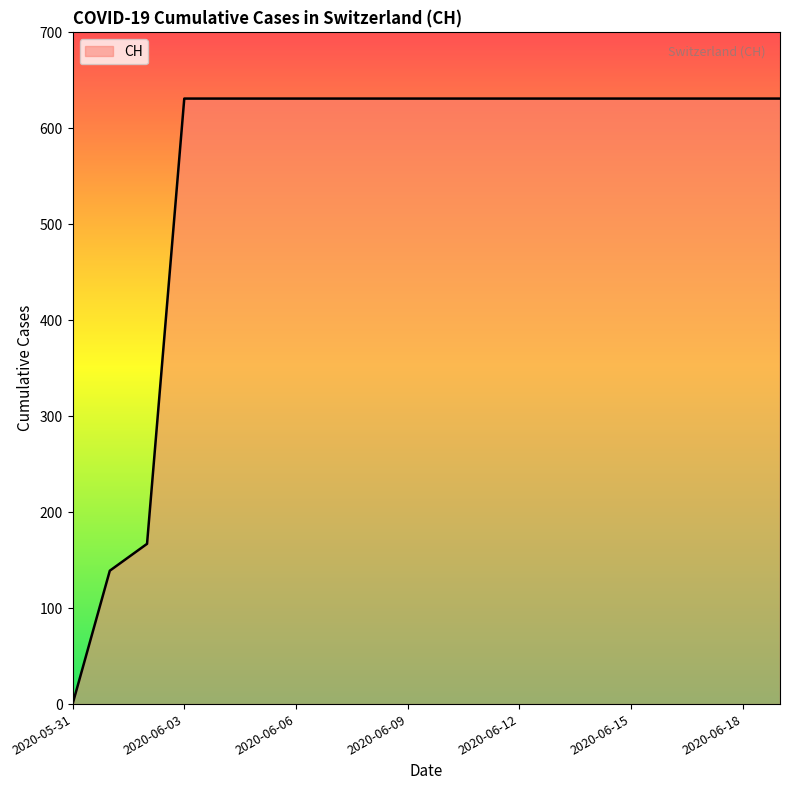

What is the maximum value shown in the chart?

631